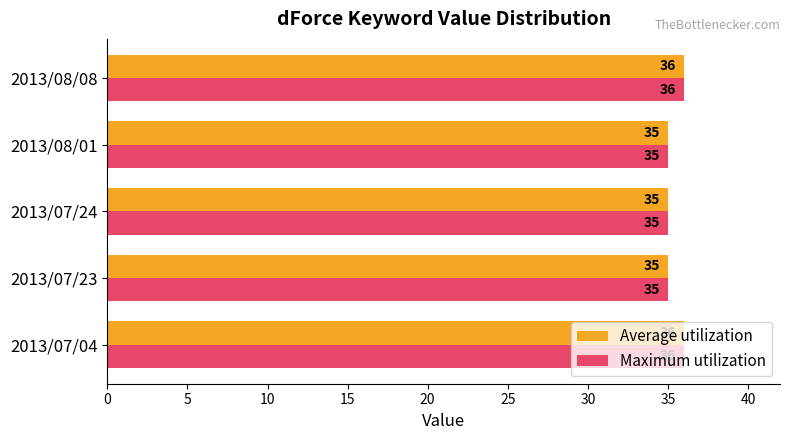

What is the minimum value for Average utilization?

35